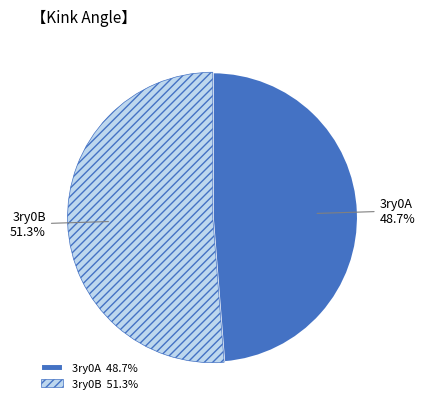

Which has a higher value, 3ry0B or 3ry0A?

3ry0B